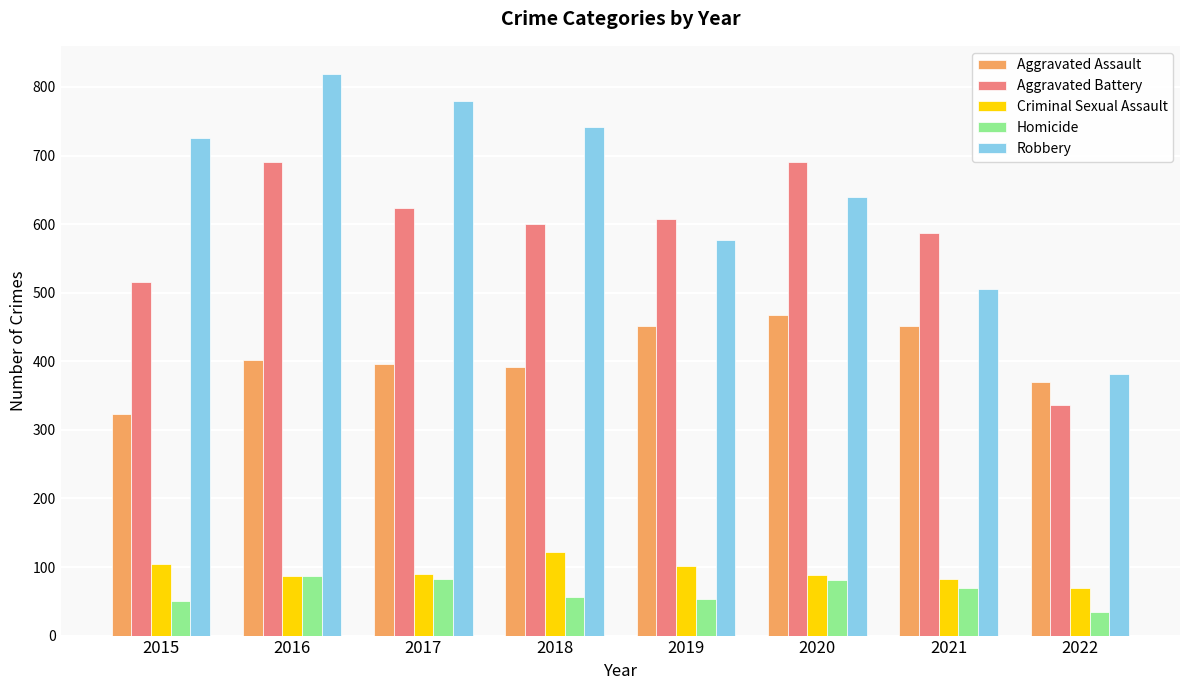

Between 2015 and 2017, which series saw the biggest shift?

Aggravated Battery